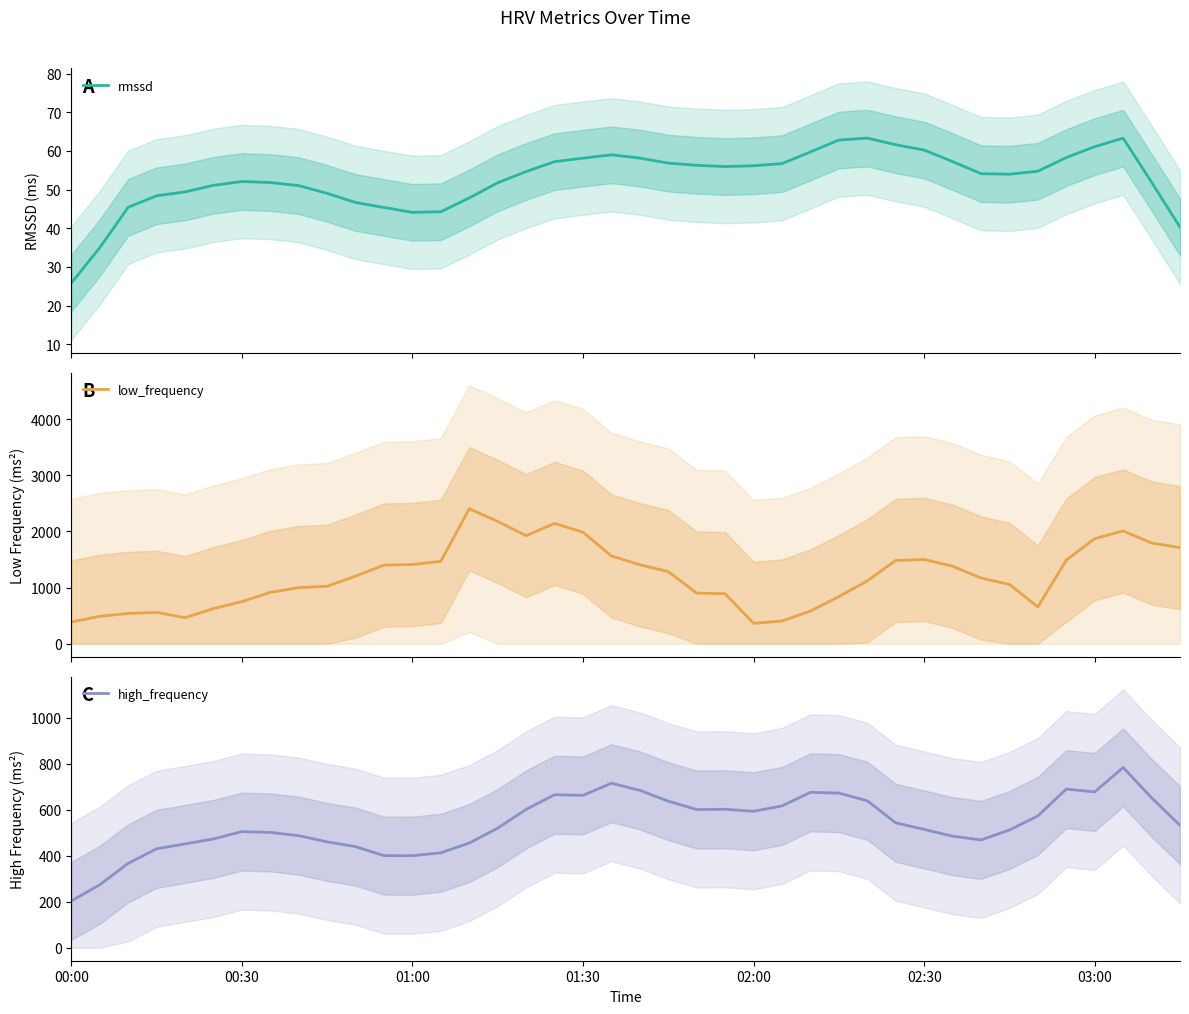

True or false: rmssd and high_frequency intersect in this chart.

False